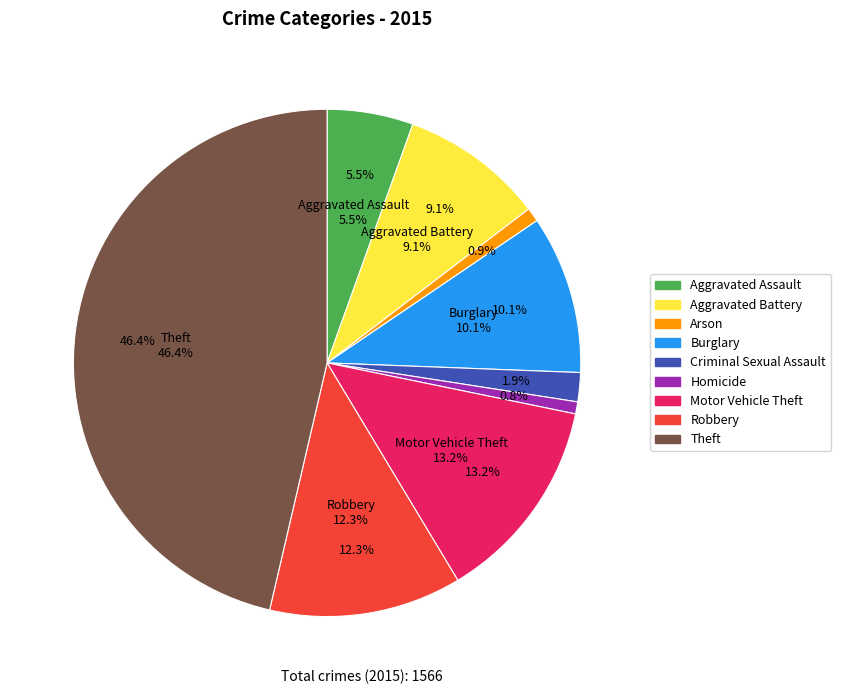

Which category has the biggest portion of the pie?

Theft